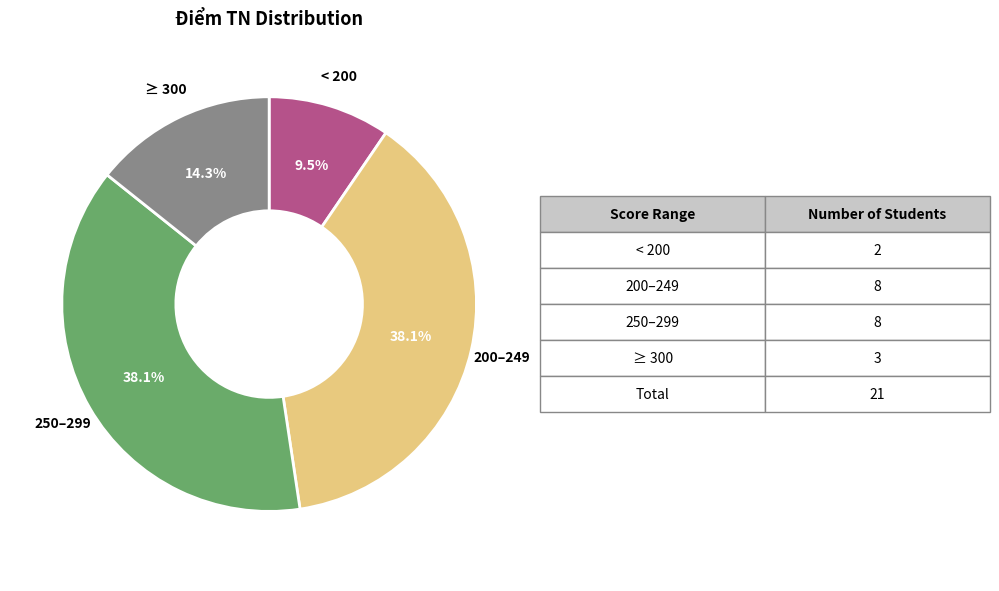

Is there a majority slice in this chart?

No